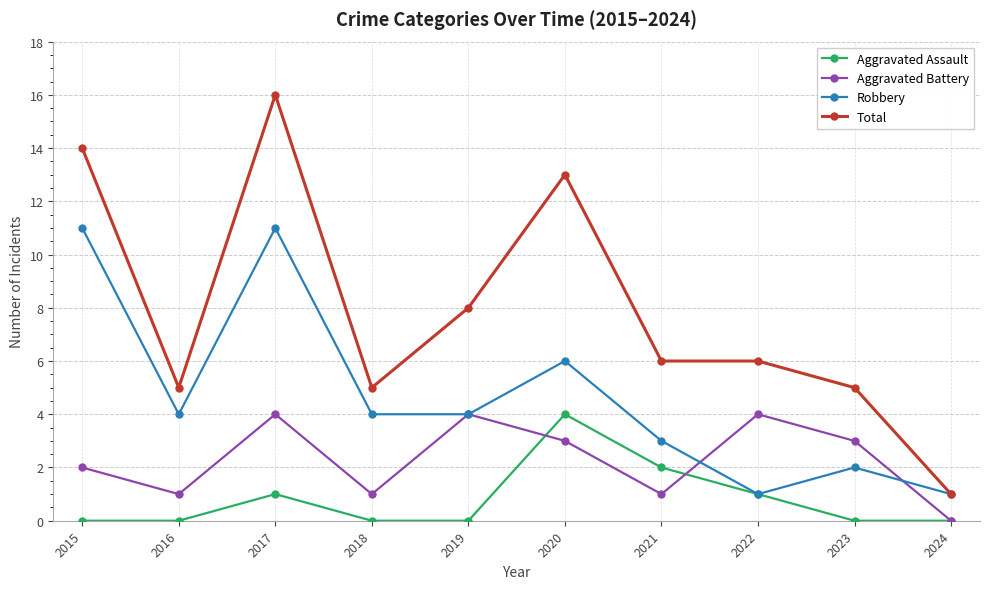

Count the Aggravated Battery values in the range 1 to 4.

9